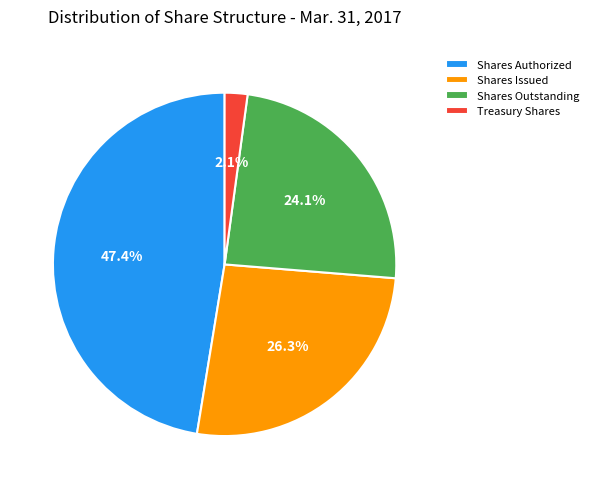

Is the sum of Treasury Shares and Shares Issued greater than half?

No